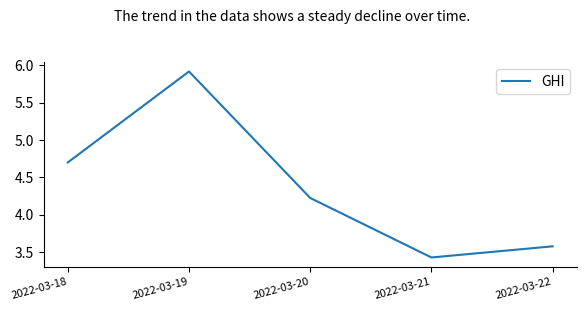

At which label is the value closest to 4?

2022-03-20